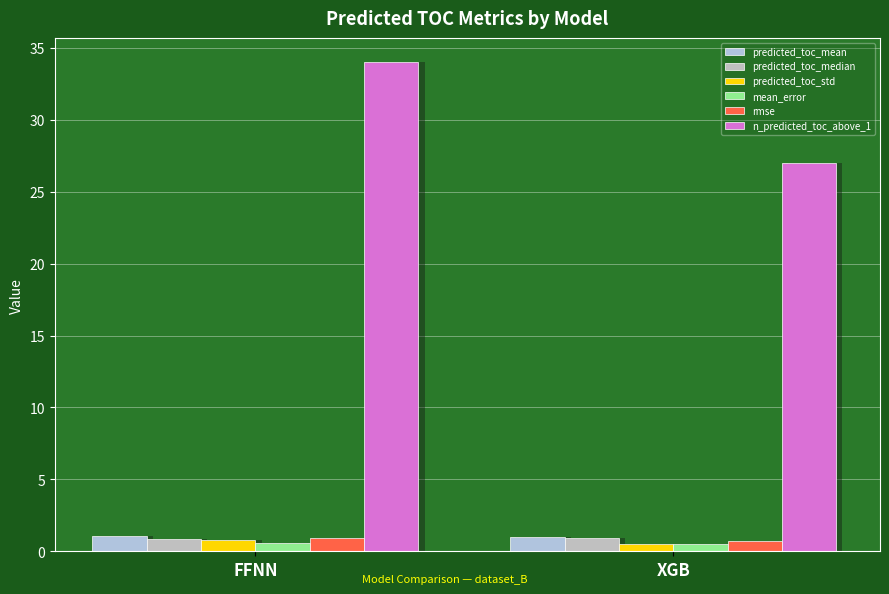

Where is n_predicted_toc_above_1 nearest to the value 30?

XGB